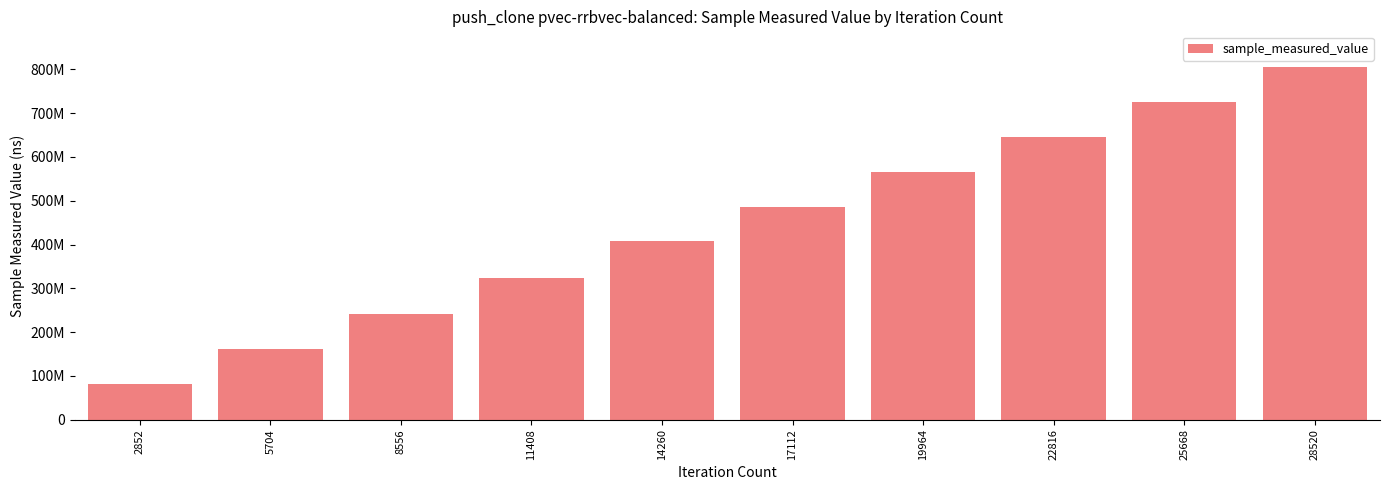

The chart shows a value of 126772687 at 14260. True or false?

False